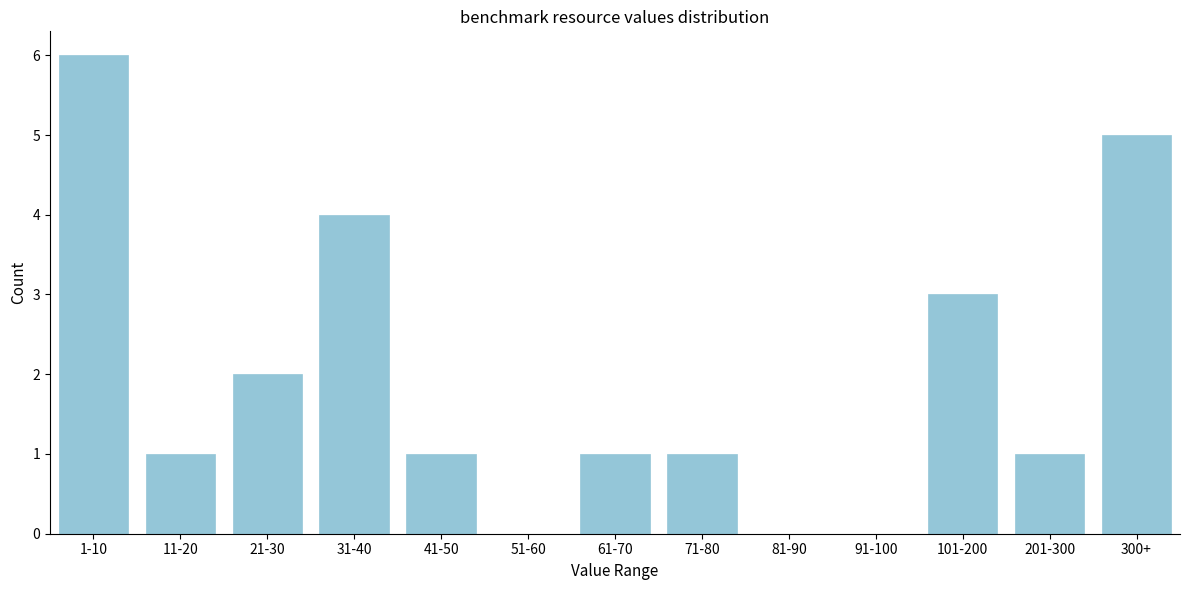

Reading right to left, extract all data points from this chart.

300+=5	201-300=1	101-200=3	91-100=0	81-90=0	71-80=1	61-70=1	51-60=0	41-50=1	31-40=4	21-30=2	11-20=1	1-10=6